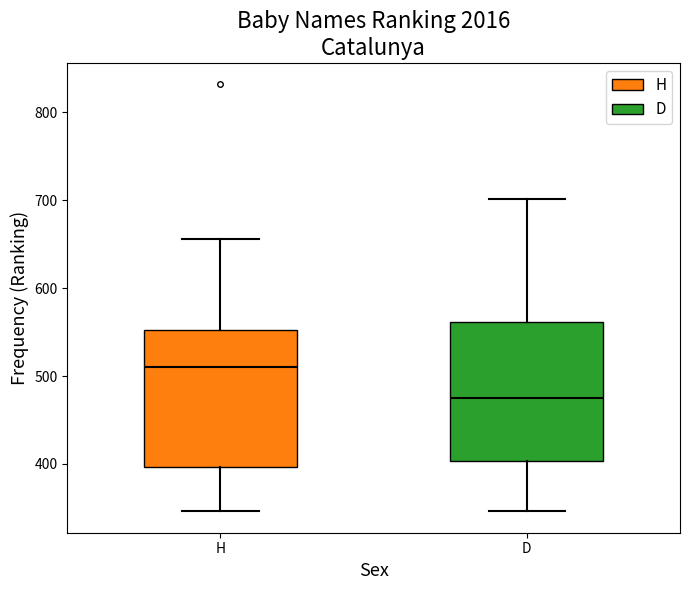

Which box's median line is the highest?

H